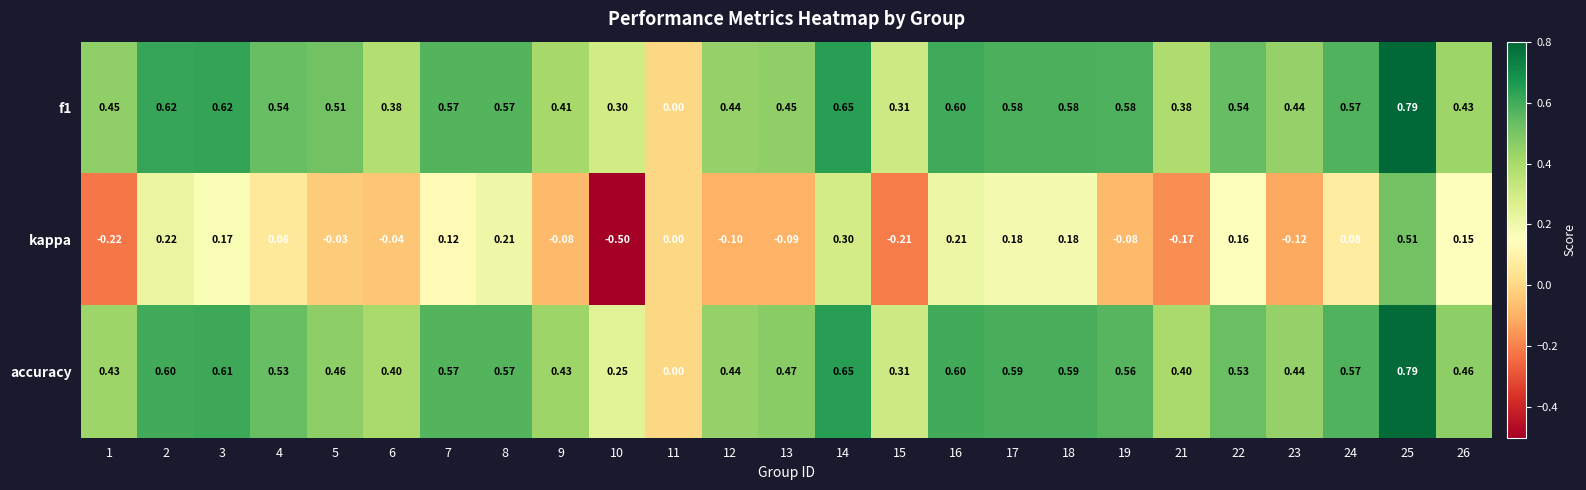

Which category has the highest value across all series?

25